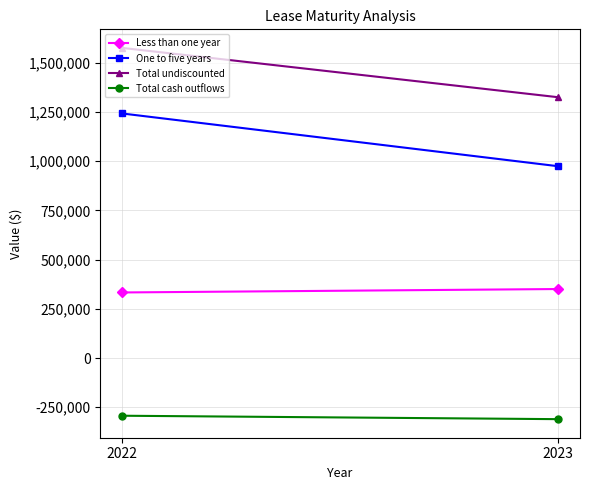

At how many categories does at least one series exceed 776487?

2